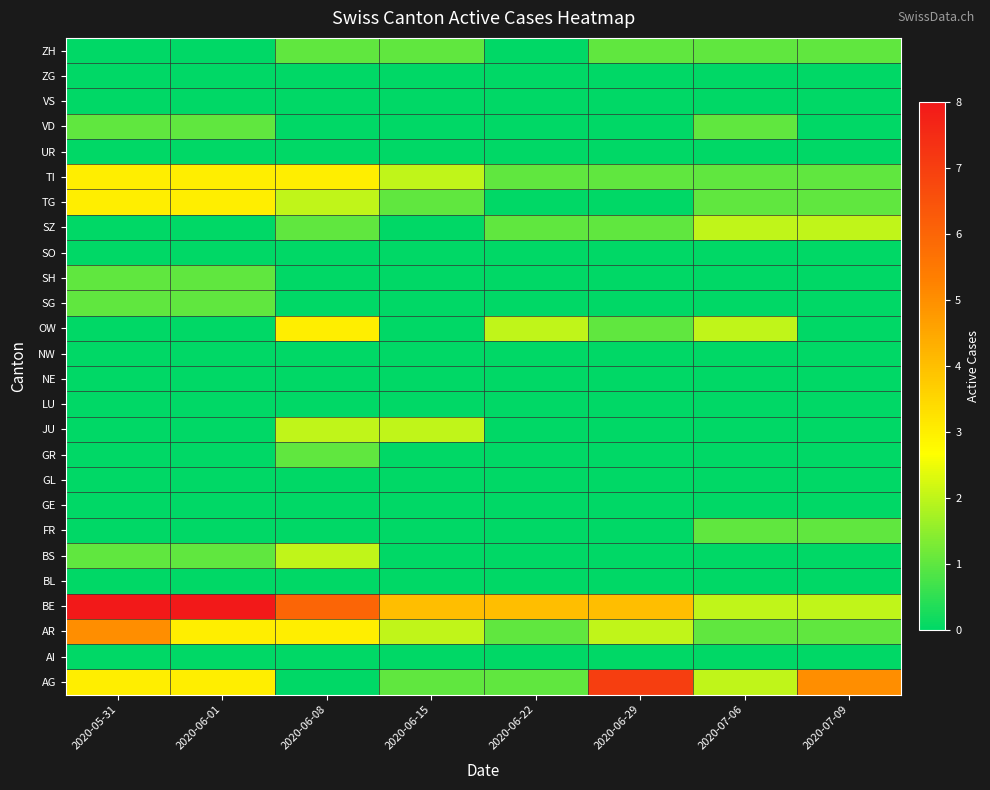

What is the maximum value shown in the chart?

8